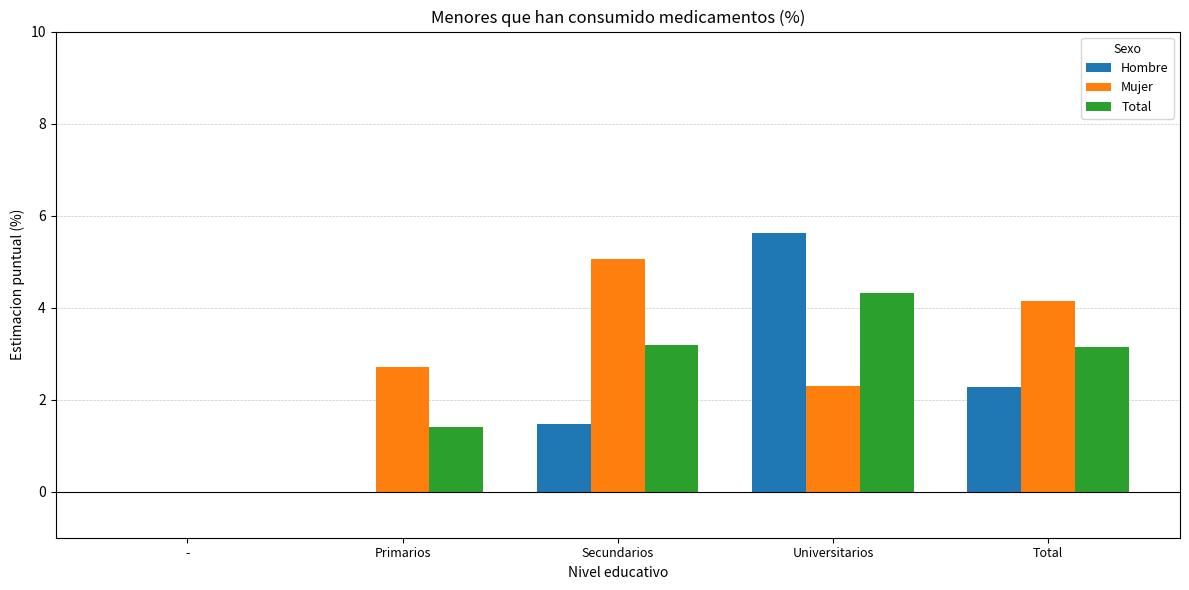

The value of Total at Total is 5.6. True or false?

False